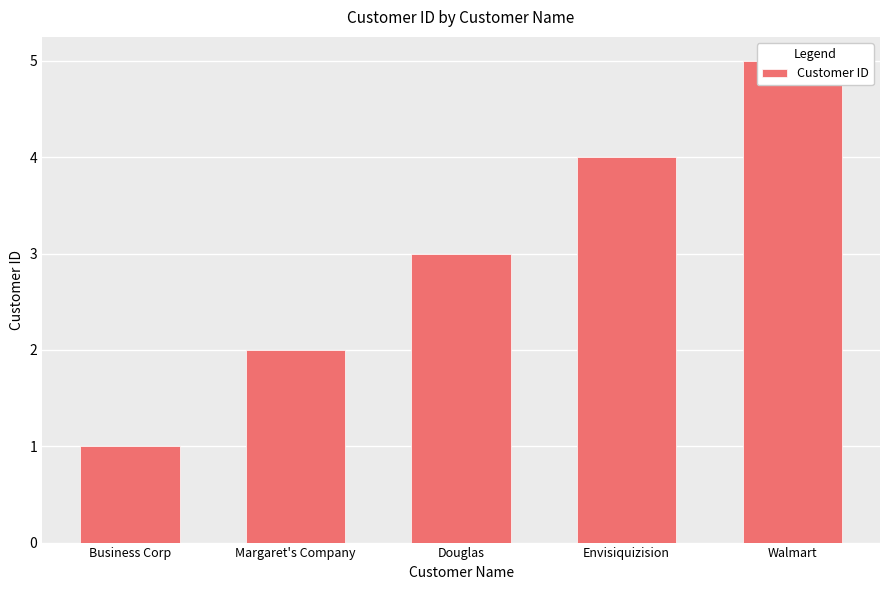

The chart shows a value of 1 at Margaret's Company. True or false?

False